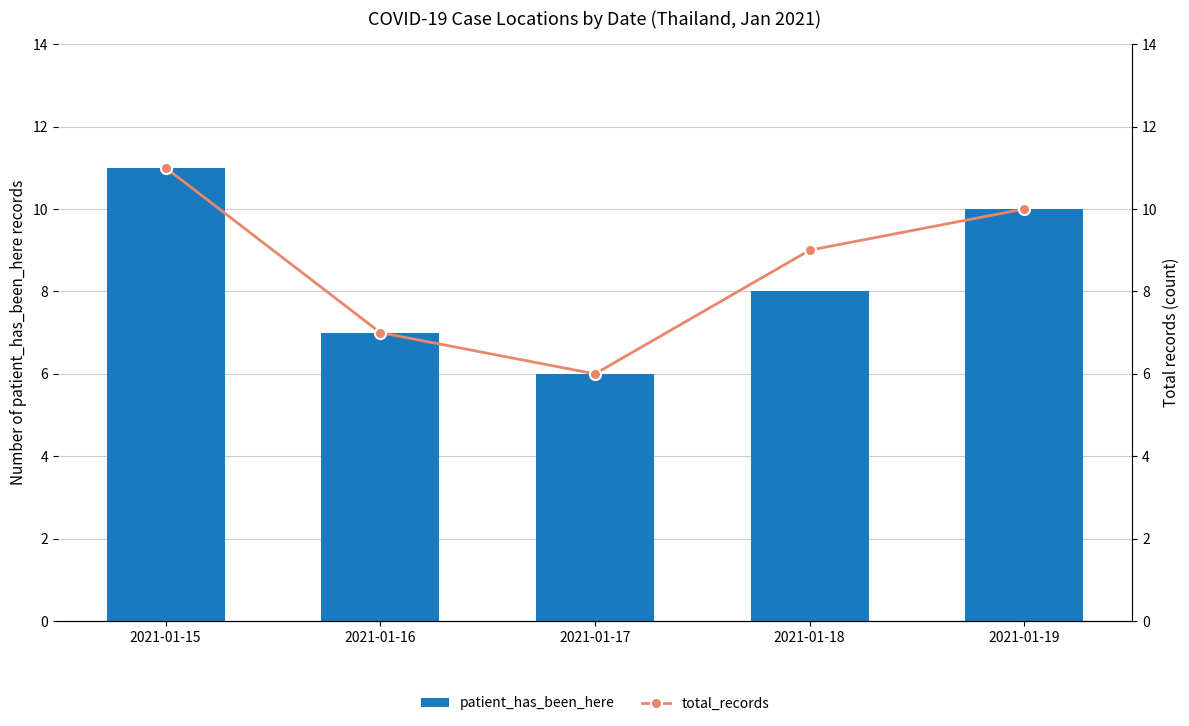

Rank the series by their average value, from highest to lowest.

total_records, patient_has_been_here